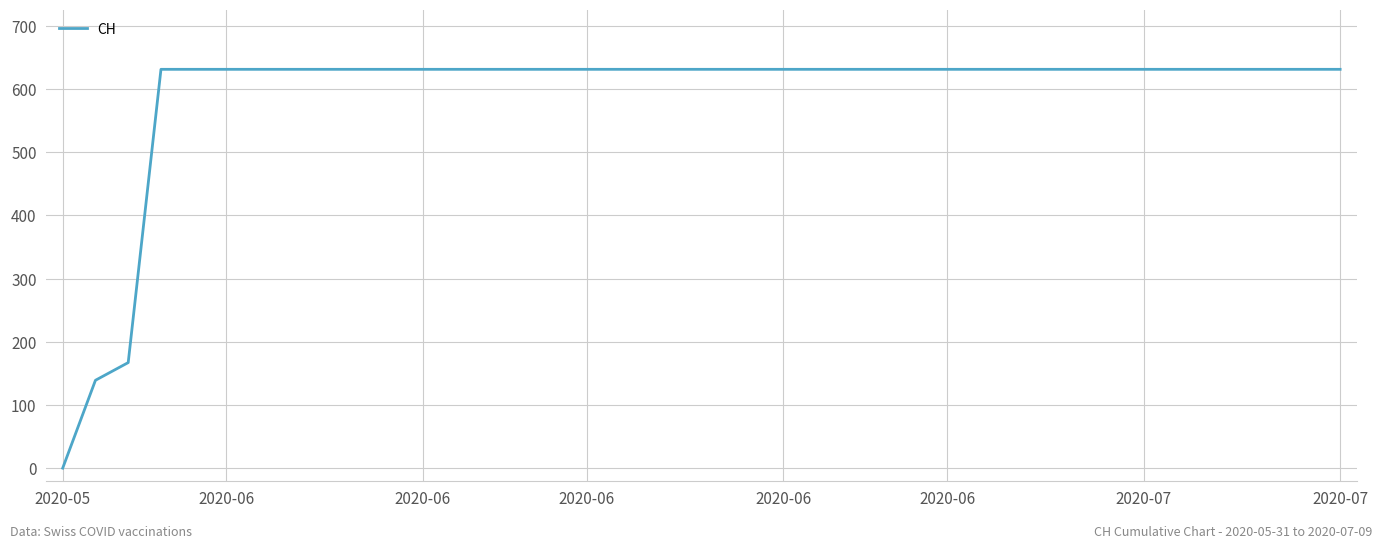

What is the difference between the maximum and minimum values?

631